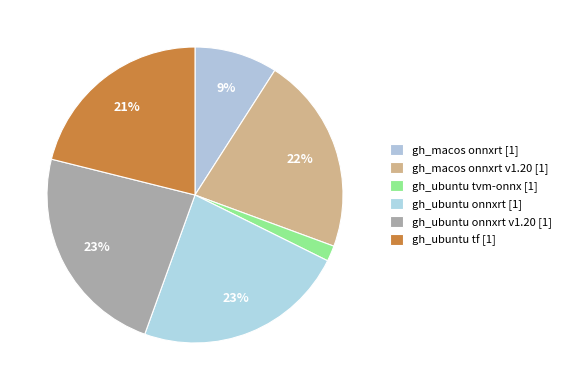

To the nearest percent, what is the difference between the largest and smallest slice percentages?

22%